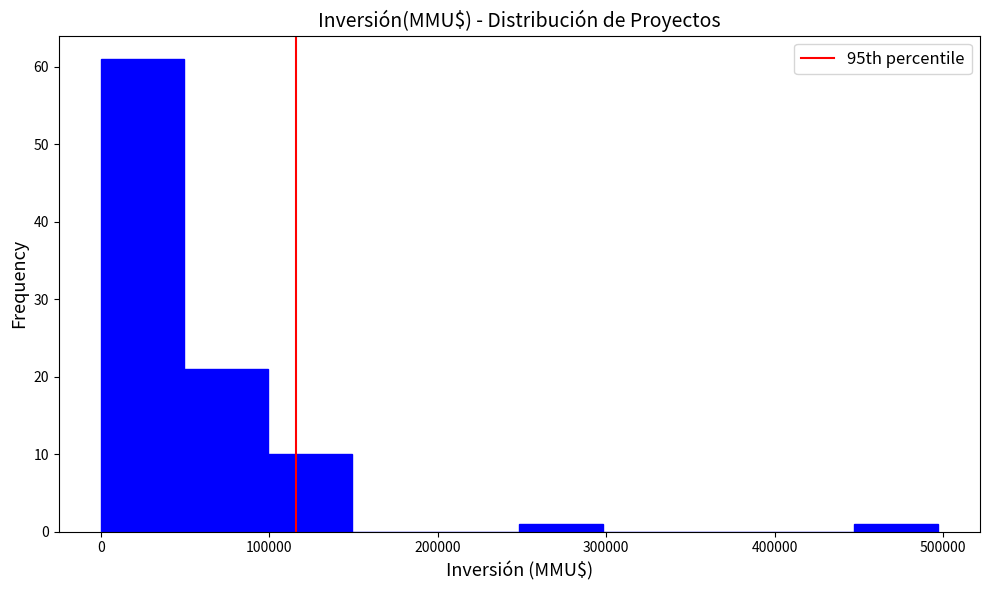

What is the height of the bar covering 100000 to 150000 on the x-axis? Neither the bar edges nor the heights are printed on the chart, so give them approximately, as read against the axes.

10